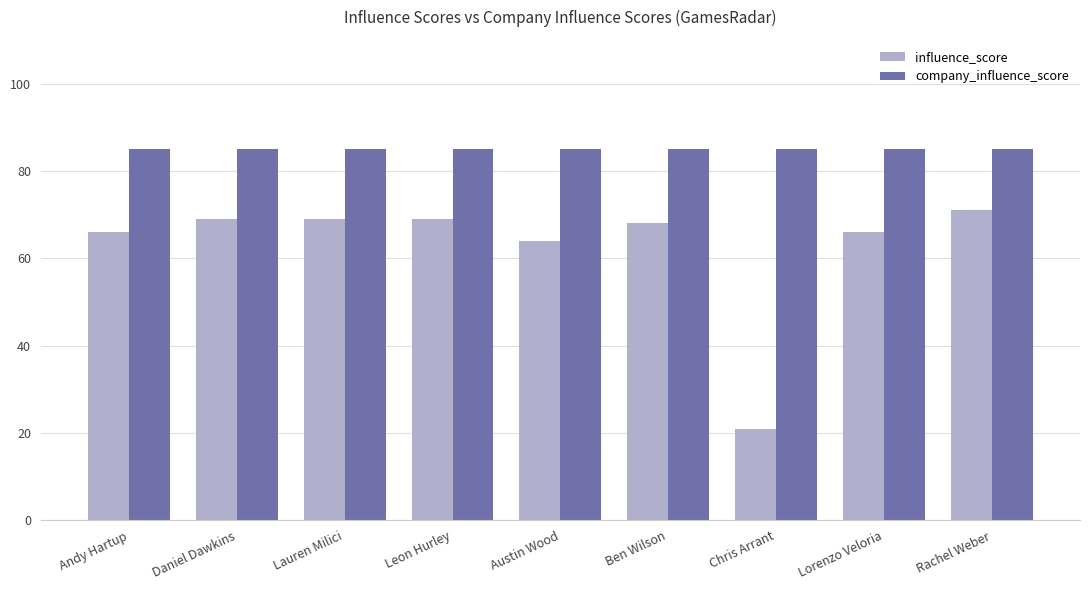

Which series has the largest range (max minus min)?

influence_score